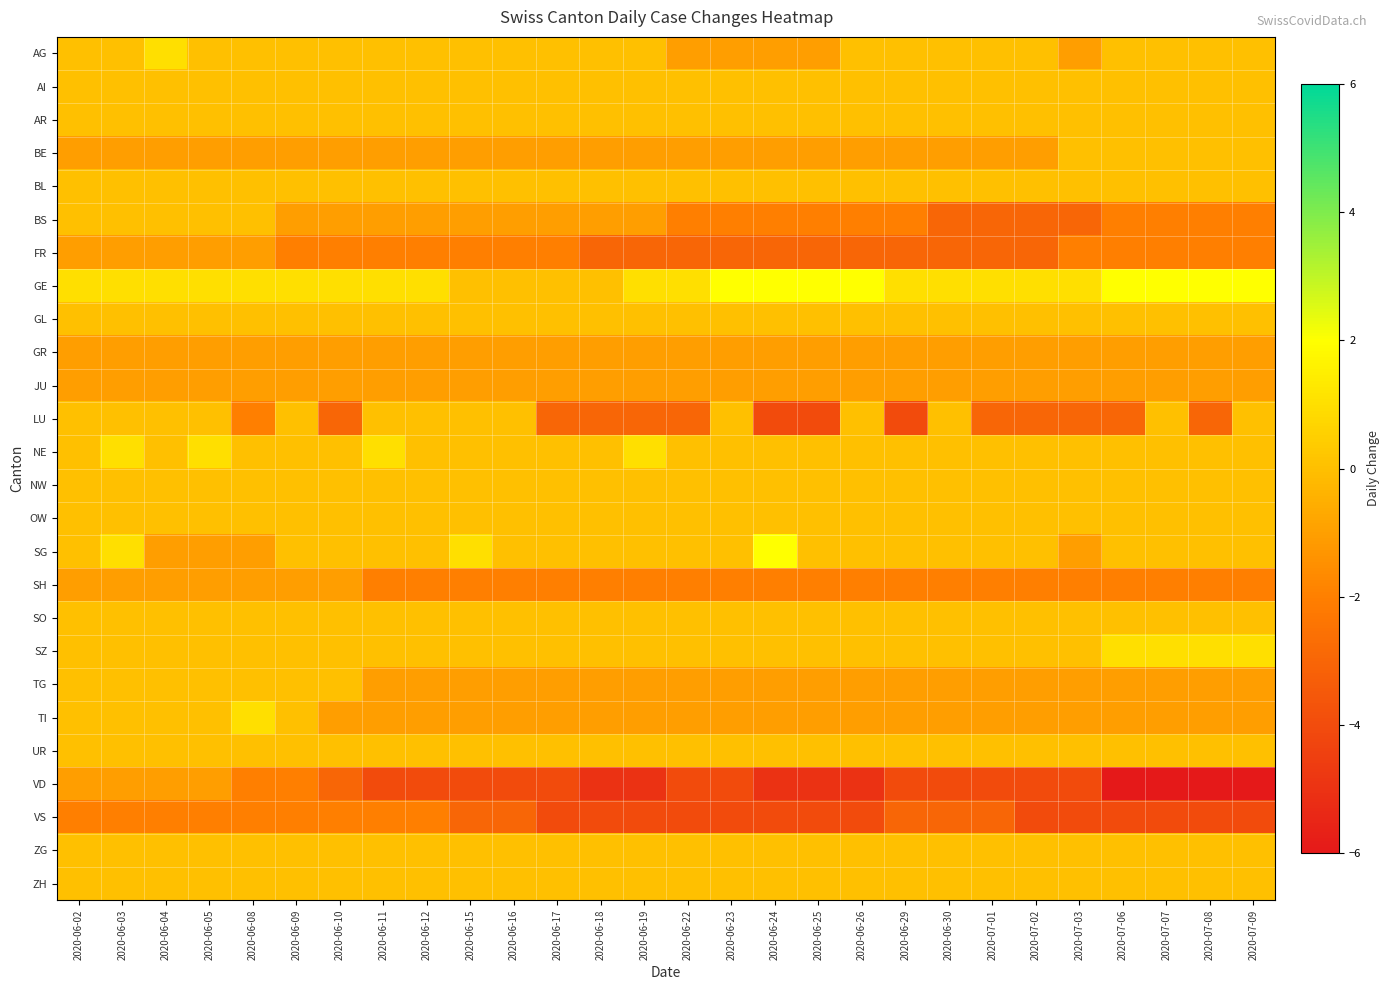

Reading left to right, extract all data points from this chart.

AG: 2020-06-02=0	2020-06-03=0	2020-06-04=1	2020-06-05=0	2020-06-08=0	2020-06-09=0	2020-06-10=0	2020-06-11=0	2020-06-12=0	2020-06-15=0	2020-06-16=0	2020-06-17=0	2020-06-18=0	2020-06-19=0	2020-06-22=-1	2020-06-23=-1	2020-06-24=-1	2020-06-25=-1	2020-06-26=0	2020-06-29=0	2020-06-30=0	2020-07-01=0	2020-07-02=0	2020-07-03=-1	2020-07-06=0	2020-07-07=0	2020-07-08=0	2020-07-09=0
AI: 2020-06-02=0	2020-06-03=0	2020-06-04=0	2020-06-05=0	2020-06-08=0	2020-06-09=0	2020-06-10=0	2020-06-11=0	2020-06-12=0	2020-06-15=0	2020-06-16=0	2020-06-17=0	2020-06-18=0	2020-06-19=0	2020-06-22=0	2020-06-23=0	2020-06-24=0	2020-06-25=0	2020-06-26=0	2020-06-29=0	2020-06-30=0	2020-07-01=0	2020-07-02=0	2020-07-03=0	2020-07-06=0	2020-07-07=0	2020-07-08=0	2020-07-09=0
AR: 2020-06-02=0	2020-06-03=0	2020-06-04=0	2020-06-05=0	2020-06-08=0	2020-06-09=0	2020-06-10=0	2020-06-11=0	2020-06-12=0	2020-06-15=0	2020-06-16=0	2020-06-17=0	2020-06-18=0	2020-06-19=0	2020-06-22=0	2020-06-23=0	2020-06-24=0	2020-06-25=0	2020-06-26=0	2020-06-29=0	2020-06-30=0	2020-07-01=0	2020-07-02=0	2020-07-03=0	2020-07-06=0	2020-07-07=0	2020-07-08=0	2020-07-09=0
BE: 2020-06-02=-1	2020-06-03=-1	2020-06-04=-1	2020-06-05=-1	2020-06-08=-1	2020-06-09=-1	2020-06-10=-1	2020-06-11=-1	2020-06-12=-1	2020-06-15=-1	2020-06-16=-1	2020-06-17=-1	2020-06-18=-1	2020-06-19=-1	2020-06-22=-1	2020-06-23=-1	2020-06-24=-1	2020-06-25=-1	2020-06-26=-1	2020-06-29=-1	2020-06-30=-1	2020-07-01=-1	2020-07-02=-1	2020-07-03=0	2020-07-06=0	2020-07-07=0	2020-07-08=0	2020-07-09=0
BL: 2020-06-02=0	2020-06-03=0	2020-06-04=0	2020-06-05=0	2020-06-08=0	2020-06-09=0	2020-06-10=0	2020-06-11=0	2020-06-12=0	2020-06-15=0	2020-06-16=0	2020-06-17=0	2020-06-18=0	2020-06-19=0	2020-06-22=0	2020-06-23=0	2020-06-24=0	2020-06-25=0	2020-06-26=0	2020-06-29=0	2020-06-30=0	2020-07-01=0	2020-07-02=0	2020-07-03=0	2020-07-06=0	2020-07-07=0	2020-07-08=0	2020-07-09=0
BS: 2020-06-02=0	2020-06-03=0	2020-06-04=0	2020-06-05=0	2020-06-08=0	2020-06-09=-1	2020-06-10=-1	2020-06-11=-1	2020-06-12=-1	2020-06-15=-1	2020-06-16=-1	2020-06-17=-1	2020-06-18=-1	2020-06-19=-1	2020-06-22=-2	2020-06-23=-2	2020-06-24=-2	2020-06-25=-2	2020-06-26=-2	2020-06-29=-2	2020-06-30=-3	2020-07-01=-3	2020-07-02=-3	2020-07-03=-3	2020-07-06=-2	2020-07-07=-2	2020-07-08=-2	2020-07-09=-2
FR: 2020-06-02=-1	2020-06-03=-1	2020-06-04=-1	2020-06-05=-1	2020-06-08=-1	2020-06-09=-2	2020-06-10=-2	2020-06-11=-2	2020-06-12=-2	2020-06-15=-2	2020-06-16=-2	2020-06-17=-2	2020-06-18=-3	2020-06-19=-3	2020-06-22=-3	2020-06-23=-3	2020-06-24=-3	2020-06-25=-3	2020-06-26=-3	2020-06-29=-3	2020-06-30=-3	2020-07-01=-3	2020-07-02=-3	2020-07-03=-2	2020-07-06=-2	2020-07-07=-2	2020-07-08=-2	2020-07-09=-2
GE: 2020-06-02=1	2020-06-03=1	2020-06-04=1	2020-06-05=1	2020-06-08=1	2020-06-09=1	2020-06-10=1	2020-06-11=1	2020-06-12=1	2020-06-15=0	2020-06-16=0	2020-06-17=0	2020-06-18=0	2020-06-19=1	2020-06-22=1	2020-06-23=2	2020-06-24=2	2020-06-25=2	2020-06-26=2	2020-06-29=1	2020-06-30=1	2020-07-01=1	2020-07-02=1	2020-07-03=1	2020-07-06=2	2020-07-07=2	2020-07-08=2	2020-07-09=2
GL: 2020-06-02=0	2020-06-03=0	2020-06-04=0	2020-06-05=0	2020-06-08=0	2020-06-09=0	2020-06-10=0	2020-06-11=0	2020-06-12=0	2020-06-15=0	2020-06-16=0	2020-06-17=0	2020-06-18=0	2020-06-19=0	2020-06-22=0	2020-06-23=0	2020-06-24=0	2020-06-25=0	2020-06-26=0	2020-06-29=0	2020-06-30=0	2020-07-01=0	2020-07-02=0	2020-07-03=0	2020-07-06=0	2020-07-07=0	2020-07-08=0	2020-07-09=0
GR: 2020-06-02=-1	2020-06-03=-1	2020-06-04=-1	2020-06-05=-1	2020-06-08=-1	2020-06-09=-1	2020-06-10=-1	2020-06-11=-1	2020-06-12=-1	2020-06-15=-1	2020-06-16=-1	2020-06-17=-1	2020-06-18=-1	2020-06-19=-1	2020-06-22=-1	2020-06-23=-1	2020-06-24=-1	2020-06-25=-1	2020-06-26=-1	2020-06-29=-1	2020-06-30=-1	2020-07-01=-1	2020-07-02=-1	2020-07-03=-1	2020-07-06=-1	2020-07-07=-1	2020-07-08=-1	2020-07-09=-1
JU: 2020-06-02=-1	2020-06-03=-1	2020-06-04=-1	2020-06-05=-1	2020-06-08=-1	2020-06-09=-1	2020-06-10=-1	2020-06-11=-1	2020-06-12=-1	2020-06-15=-1	2020-06-16=-1	2020-06-17=-1	2020-06-18=-1	2020-06-19=-1	2020-06-22=-1	2020-06-23=-1	2020-06-24=-1	2020-06-25=-1	2020-06-26=-1	2020-06-29=-1	2020-06-30=-1	2020-07-01=-1	2020-07-02=-1	2020-07-03=-1	2020-07-06=-1	2020-07-07=-1	2020-07-08=-1	2020-07-09=-1
LU: 2020-06-02=0	2020-06-03=0	2020-06-04=0	2020-06-05=0	2020-06-08=-2	2020-06-09=0	2020-06-10=-3	2020-06-11=0	2020-06-12=0	2020-06-15=0	2020-06-16=0	2020-06-17=-3	2020-06-18=-3	2020-06-19=-3	2020-06-22=-3	2020-06-23=0	2020-06-24=-4	2020-06-25=-4	2020-06-26=0	2020-06-29=-4	2020-06-30=0	2020-07-01=-3	2020-07-02=-3	2020-07-03=-3	2020-07-06=-3	2020-07-07=0	2020-07-08=-3	2020-07-09=0
NE: 2020-06-02=0	2020-06-03=1	2020-06-04=0	2020-06-05=1	2020-06-08=0	2020-06-09=0	2020-06-10=0	2020-06-11=1	2020-06-12=0	2020-06-15=0	2020-06-16=0	2020-06-17=0	2020-06-18=0	2020-06-19=1	2020-06-22=0	2020-06-23=0	2020-06-24=0	2020-06-25=0	2020-06-26=0	2020-06-29=0	2020-06-30=0	2020-07-01=0	2020-07-02=0	2020-07-03=0	2020-07-06=0	2020-07-07=0	2020-07-08=0	2020-07-09=0
NW: 2020-06-02=0	2020-06-03=0	2020-06-04=0	2020-06-05=0	2020-06-08=0	2020-06-09=0	2020-06-10=0	2020-06-11=0	2020-06-12=0	2020-06-15=0	2020-06-16=0	2020-06-17=0	2020-06-18=0	2020-06-19=0	2020-06-22=0	2020-06-23=0	2020-06-24=0	2020-06-25=0	2020-06-26=0	2020-06-29=0	2020-06-30=0	2020-07-01=0	2020-07-02=0	2020-07-03=0	2020-07-06=0	2020-07-07=0	2020-07-08=0	2020-07-09=0
OW: 2020-06-02=0	2020-06-03=0	2020-06-04=0	2020-06-05=0	2020-06-08=0	2020-06-09=0	2020-06-10=0	2020-06-11=0	2020-06-12=0	2020-06-15=0	2020-06-16=0	2020-06-17=0	2020-06-18=0	2020-06-19=0	2020-06-22=0	2020-06-23=0	2020-06-24=0	2020-06-25=0	2020-06-26=0	2020-06-29=0	2020-06-30=0	2020-07-01=0	2020-07-02=0	2020-07-03=0	2020-07-06=0	2020-07-07=0	2020-07-08=0	2020-07-09=0
SG: 2020-06-02=0	2020-06-03=1	2020-06-04=-1	2020-06-05=-1	2020-06-08=-1	2020-06-09=0	2020-06-10=0	2020-06-11=0	2020-06-12=0	2020-06-15=1	2020-06-16=0	2020-06-17=0	2020-06-18=0	2020-06-19=0	2020-06-22=0	2020-06-23=0	2020-06-24=2	2020-06-25=0	2020-06-26=0	2020-06-29=0	2020-06-30=0	2020-07-01=0	2020-07-02=0	2020-07-03=-1	2020-07-06=0	2020-07-07=0	2020-07-08=0	2020-07-09=0
SH: 2020-06-02=-1	2020-06-03=-1	2020-06-04=-1	2020-06-05=-1	2020-06-08=-1	2020-06-09=-1	2020-06-10=-1	2020-06-11=-2	2020-06-12=-2	2020-06-15=-2	2020-06-16=-2	2020-06-17=-2	2020-06-18=-2	2020-06-19=-2	2020-06-22=-2	2020-06-23=-2	2020-06-24=-2	2020-06-25=-2	2020-06-26=-2	2020-06-29=-2	2020-06-30=-2	2020-07-01=-2	2020-07-02=-2	2020-07-03=-2	2020-07-06=-2	2020-07-07=-2	2020-07-08=-2	2020-07-09=-2
SO: 2020-06-02=0	2020-06-03=0	2020-06-04=0	2020-06-05=0	2020-06-08=0	2020-06-09=0	2020-06-10=0	2020-06-11=0	2020-06-12=0	2020-06-15=0	2020-06-16=0	2020-06-17=0	2020-06-18=0	2020-06-19=0	2020-06-22=0	2020-06-23=0	2020-06-24=0	2020-06-25=0	2020-06-26=0	2020-06-29=0	2020-06-30=0	2020-07-01=0	2020-07-02=0	2020-07-03=0	2020-07-06=0	2020-07-07=0	2020-07-08=0	2020-07-09=0
SZ: 2020-06-02=0	2020-06-03=0	2020-06-04=0	2020-06-05=0	2020-06-08=0	2020-06-09=0	2020-06-10=0	2020-06-11=0	2020-06-12=0	2020-06-15=0	2020-06-16=0	2020-06-17=0	2020-06-18=0	2020-06-19=0	2020-06-22=0	2020-06-23=0	2020-06-24=0	2020-06-25=0	2020-06-26=0	2020-06-29=0	2020-06-30=0	2020-07-01=0	2020-07-02=0	2020-07-03=0	2020-07-06=1	2020-07-07=1	2020-07-08=1	2020-07-09=1
TG: 2020-06-02=0	2020-06-03=0	2020-06-04=0	2020-06-05=0	2020-06-08=0	2020-06-09=0	2020-06-10=0	2020-06-11=-1	2020-06-12=-1	2020-06-15=-1	2020-06-16=-1	2020-06-17=-1	2020-06-18=-1	2020-06-19=-1	2020-06-22=-1	2020-06-23=-1	2020-06-24=-1	2020-06-25=-1	2020-06-26=-1	2020-06-29=-1	2020-06-30=-1	2020-07-01=-1	2020-07-02=-1	2020-07-03=-1	2020-07-06=-1	2020-07-07=-1	2020-07-08=-1	2020-07-09=-1
TI: 2020-06-02=0	2020-06-03=0	2020-06-04=0	2020-06-05=0	2020-06-08=1	2020-06-09=0	2020-06-10=-1	2020-06-11=-1	2020-06-12=-1	2020-06-15=-1	2020-06-16=-1	2020-06-17=-1	2020-06-18=-1	2020-06-19=-1	2020-06-22=-1	2020-06-23=-1	2020-06-24=-1	2020-06-25=-1	2020-06-26=-1	2020-06-29=-1	2020-06-30=-1	2020-07-01=-1	2020-07-02=-1	2020-07-03=-1	2020-07-06=-1	2020-07-07=-1	2020-07-08=-1	2020-07-09=-1
UR: 2020-06-02=0	2020-06-03=0	2020-06-04=0	2020-06-05=0	2020-06-08=0	2020-06-09=0	2020-06-10=0	2020-06-11=0	2020-06-12=0	2020-06-15=0	2020-06-16=0	2020-06-17=0	2020-06-18=0	2020-06-19=0	2020-06-22=0	2020-06-23=0	2020-06-24=0	2020-06-25=0	2020-06-26=0	2020-06-29=0	2020-06-30=0	2020-07-01=0	2020-07-02=0	2020-07-03=0	2020-07-06=0	2020-07-07=0	2020-07-08=0	2020-07-09=0
VD: 2020-06-02=-1	2020-06-03=-1	2020-06-04=-1	2020-06-05=-1	2020-06-08=-2	2020-06-09=-2	2020-06-10=-3	2020-06-11=-4	2020-06-12=-4	2020-06-15=-4	2020-06-16=-4	2020-06-17=-4	2020-06-18=-5	2020-06-19=-5	2020-06-22=-4	2020-06-23=-4	2020-06-24=-5	2020-06-25=-5	2020-06-26=-5	2020-06-29=-4	2020-06-30=-4	2020-07-01=-4	2020-07-02=-4	2020-07-03=-4	2020-07-06=-6	2020-07-07=-6	2020-07-08=-6	2020-07-09=-6
VS: 2020-06-02=-2	2020-06-03=-2	2020-06-04=-2	2020-06-05=-2	2020-06-08=-2	2020-06-09=-2	2020-06-10=-2	2020-06-11=-2	2020-06-12=-2	2020-06-15=-3	2020-06-16=-3	2020-06-17=-4	2020-06-18=-4	2020-06-19=-4	2020-06-22=-4	2020-06-23=-4	2020-06-24=-4	2020-06-25=-4	2020-06-26=-4	2020-06-29=-3	2020-06-30=-3	2020-07-01=-3	2020-07-02=-4	2020-07-03=-4	2020-07-06=-4	2020-07-07=-4	2020-07-08=-4	2020-07-09=-4
ZG: 2020-06-02=0	2020-06-03=0	2020-06-04=0	2020-06-05=0	2020-06-08=0	2020-06-09=0	2020-06-10=0	2020-06-11=0	2020-06-12=0	2020-06-15=0	2020-06-16=0	2020-06-17=0	2020-06-18=0	2020-06-19=0	2020-06-22=0	2020-06-23=0	2020-06-24=0	2020-06-25=0	2020-06-26=0	2020-06-29=0	2020-06-30=0	2020-07-01=0	2020-07-02=0	2020-07-03=0	2020-07-06=0	2020-07-07=0	2020-07-08=0	2020-07-09=0
ZH: 2020-06-02=0	2020-06-03=0	2020-06-04=0	2020-06-05=0	2020-06-08=0	2020-06-09=0	2020-06-10=0	2020-06-11=0	2020-06-12=0	2020-06-15=0	2020-06-16=0	2020-06-17=0	2020-06-18=0	2020-06-19=0	2020-06-22=0	2020-06-23=0	2020-06-24=0	2020-06-25=0	2020-06-26=0	2020-06-29=0	2020-06-30=0	2020-07-01=0	2020-07-02=0	2020-07-03=0	2020-07-06=0	2020-07-07=0	2020-07-08=0	2020-07-09=0